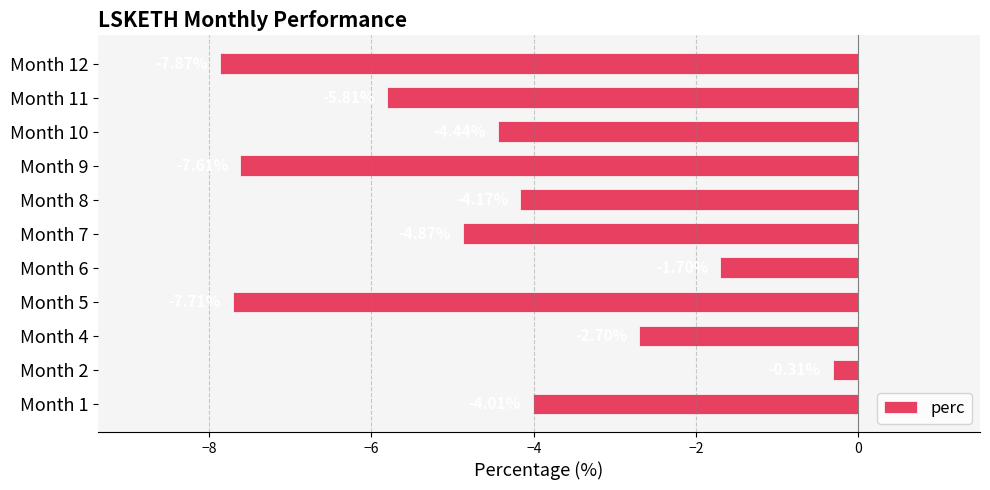

Count the number of categories in the chart.

11